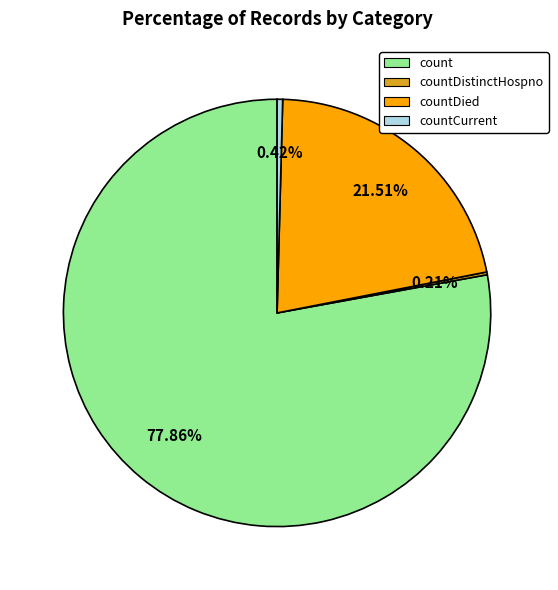

Which has a higher value, countDied or count?

count